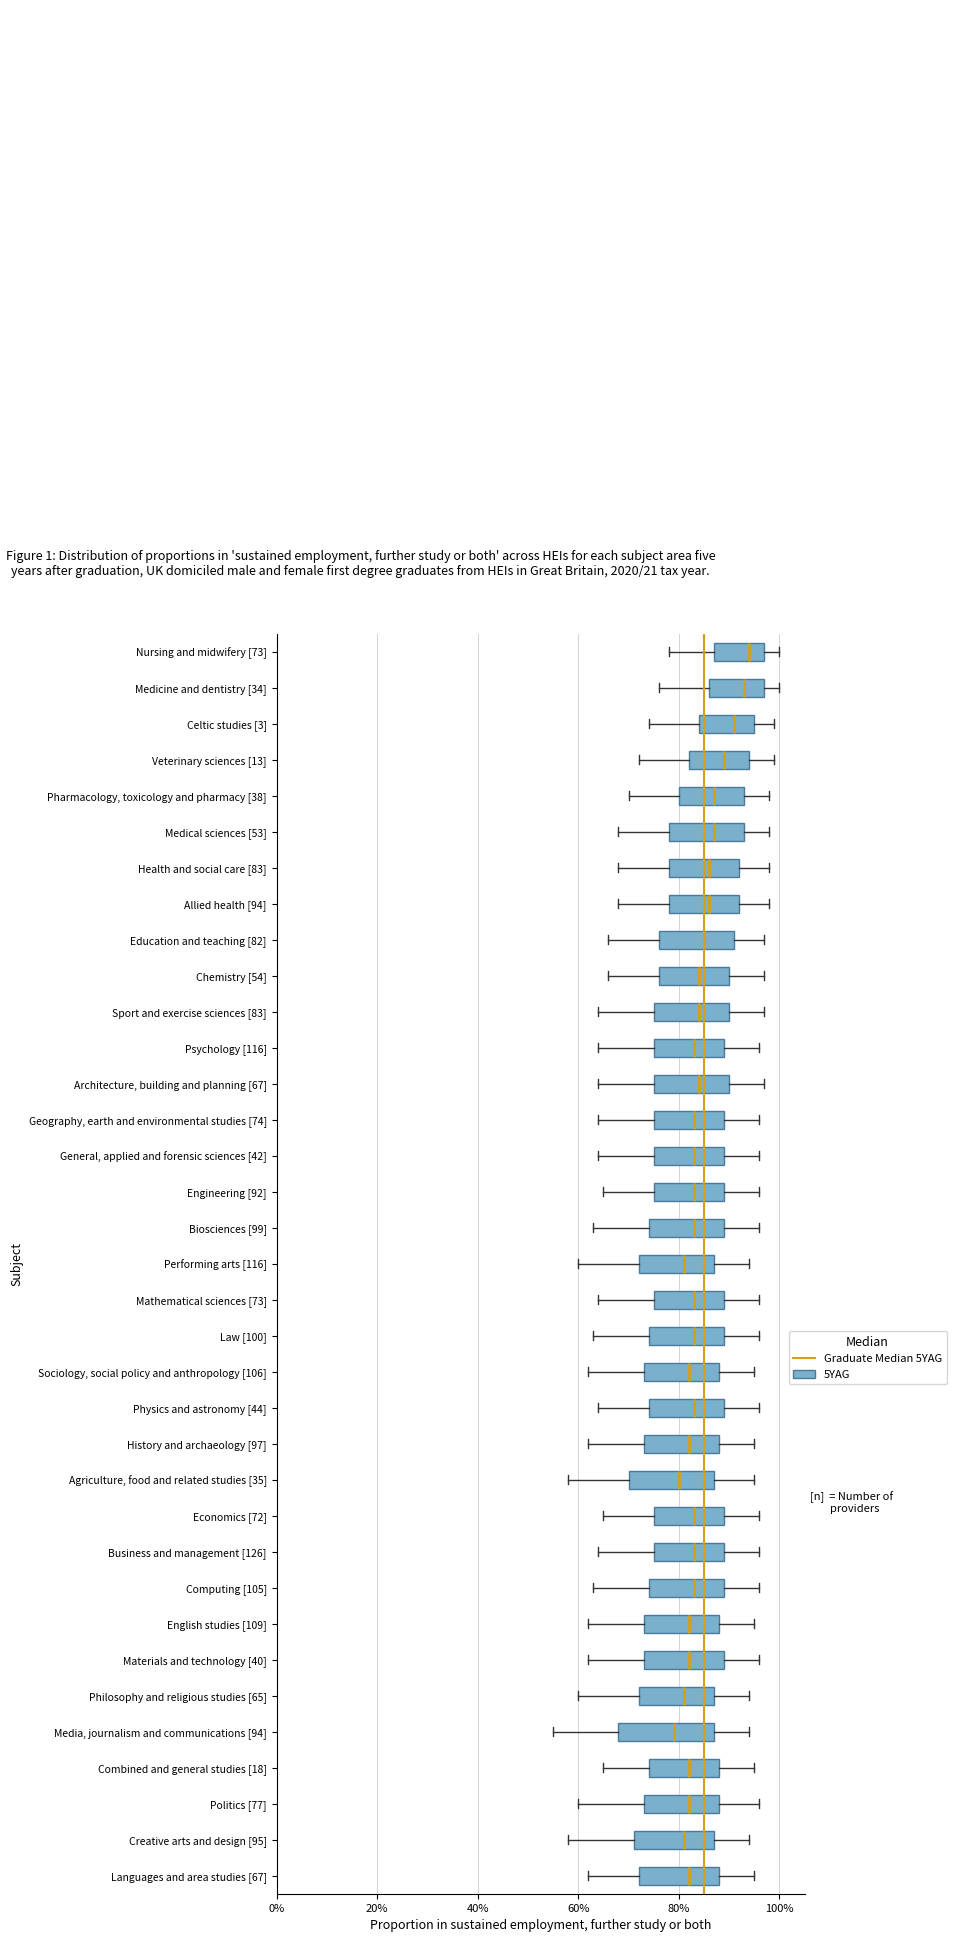

Comparing the boxes themselves (not the whiskers), which one is the widest?

Media, journalism and communications [94]